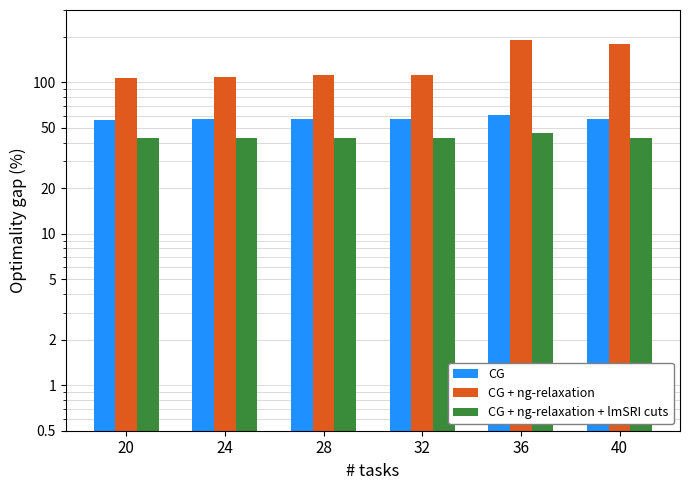

Reading right to left, what are all the values shown in this chart?

CG: 57	61	57	57	57	56
CG + ng-relaxation: 178	191	111	111	109	107
CG + ng-relaxation + lmSRI cuts: 43	46	43	43	43	43